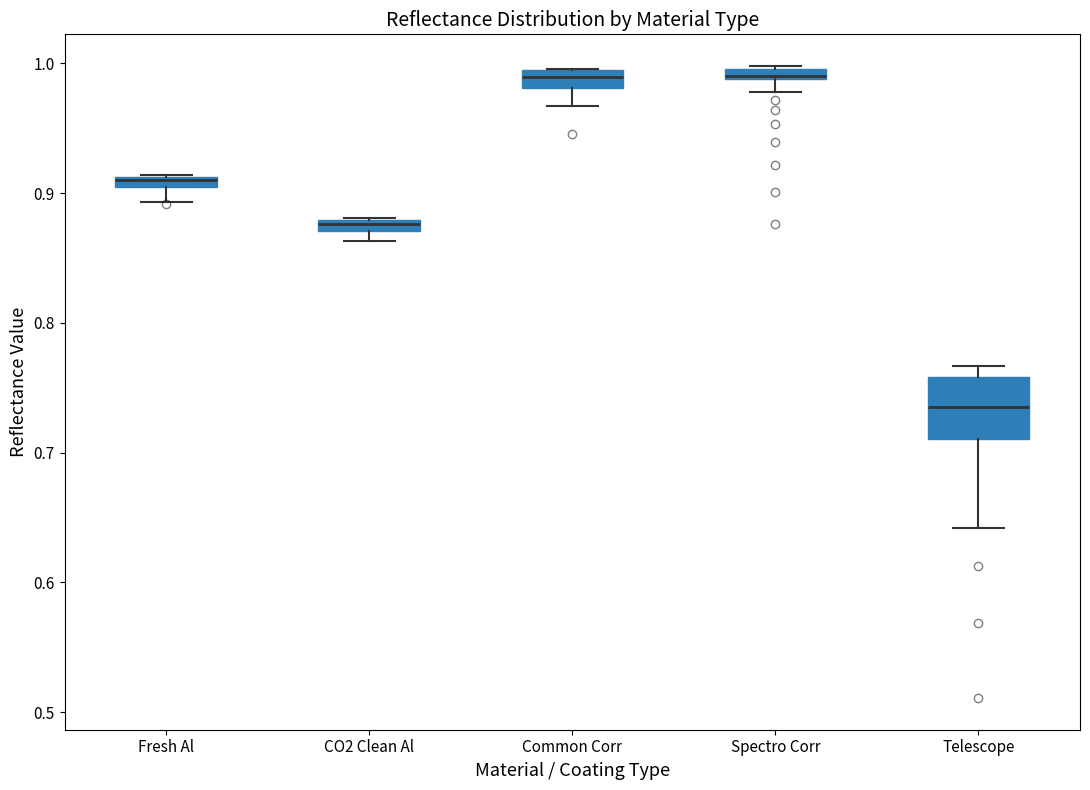

Comparing the boxes themselves (not the whiskers), which one is the tallest?

Telescope